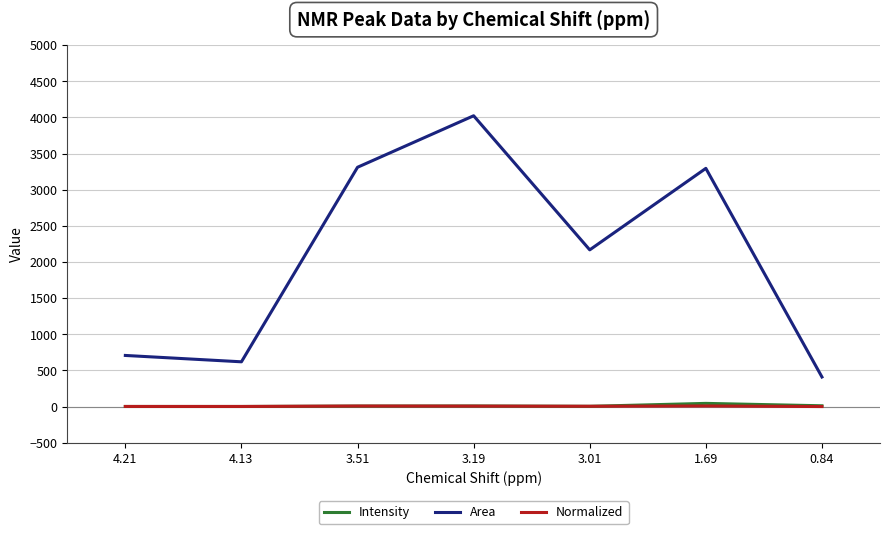

What is the maximum value for Area?

4022.5